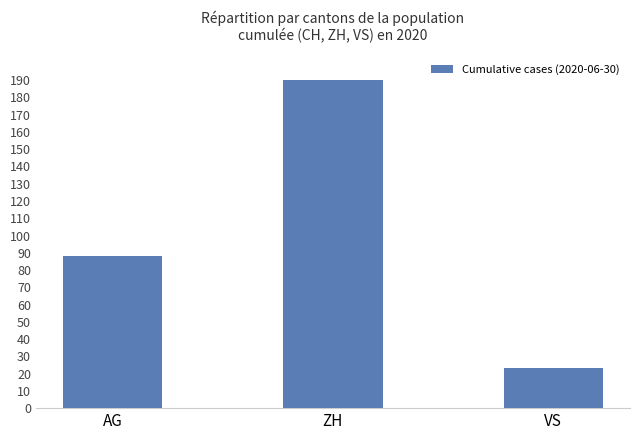

How many values are between 23 and 190?

3